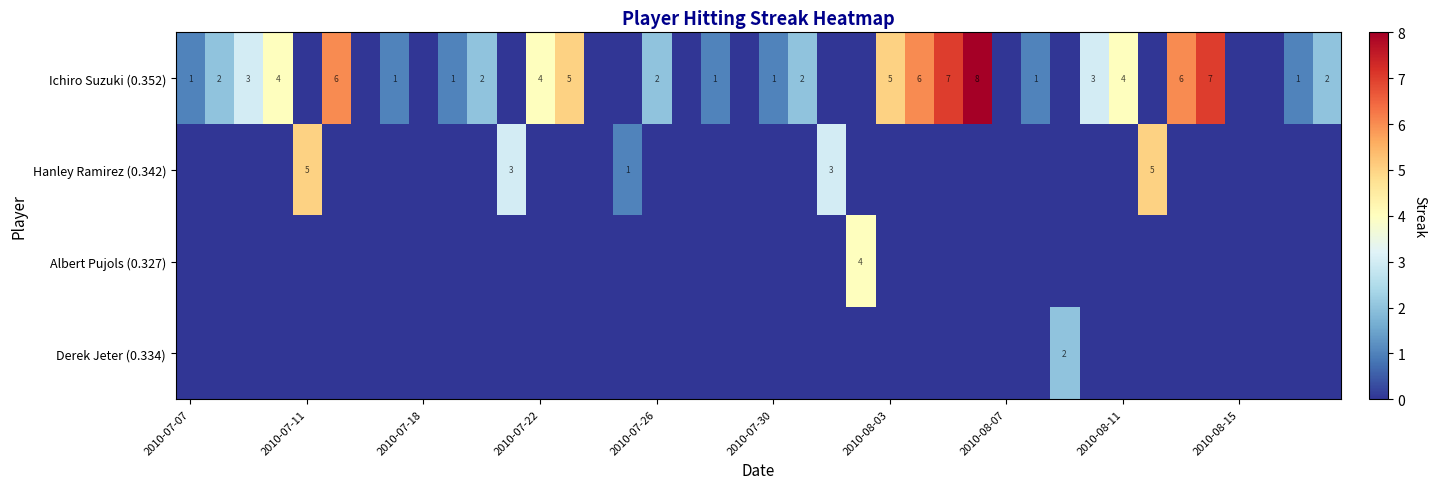

What is the spread (max minus min) of values at 2010-07-26?

2